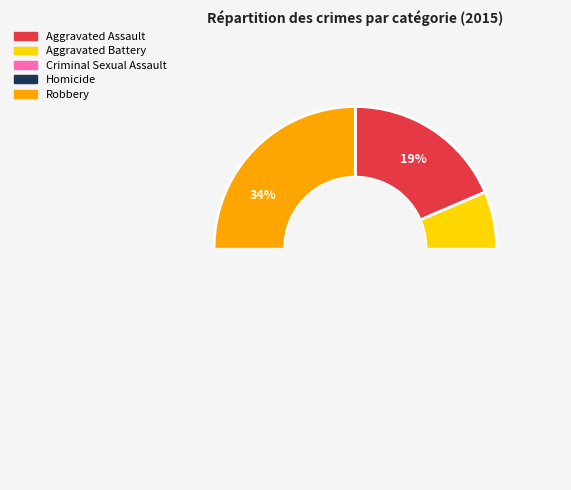

What portion of the pie excludes Aggravated Assault?

81.4%